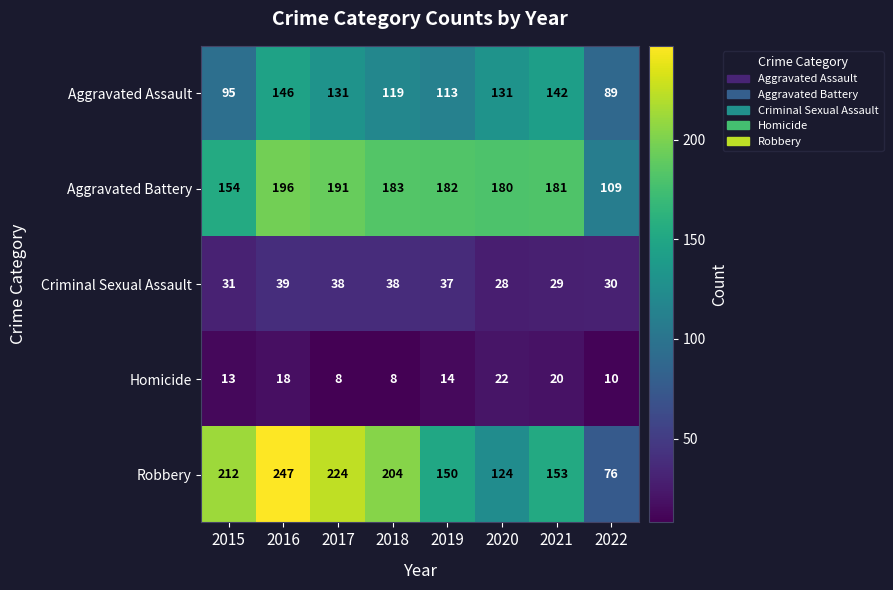

Which series has the largest range (max minus min)?

Robbery